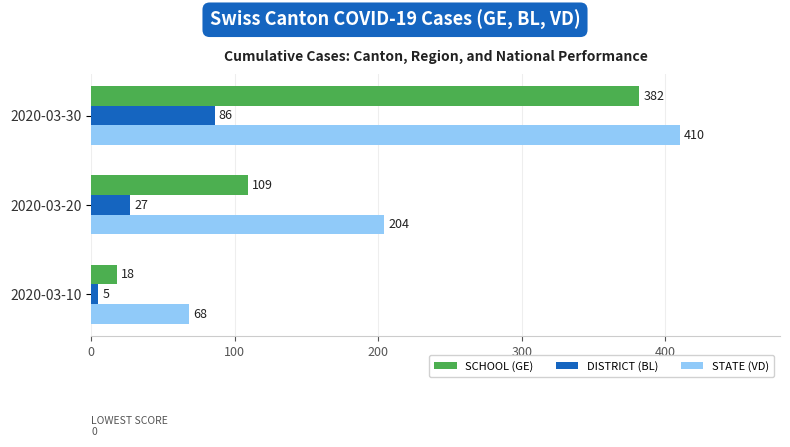

At which category is the sum across all series the highest?

2020-03-30